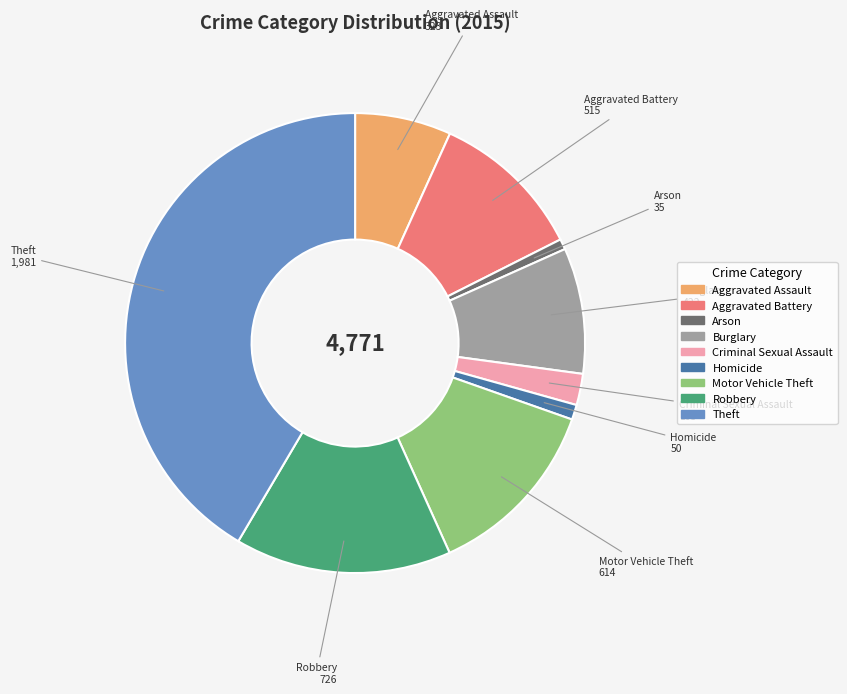

Combined, do Robbery and Homicide account for over 50%?

No